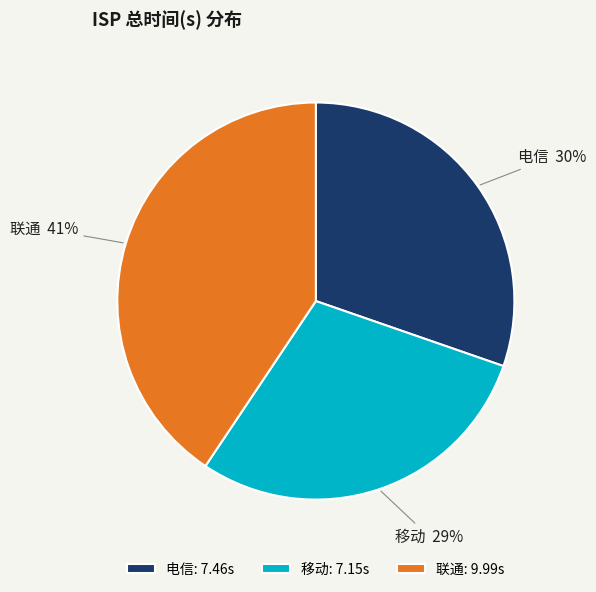

To the nearest percent, what is the difference between the largest and smallest slice percentages?

12%